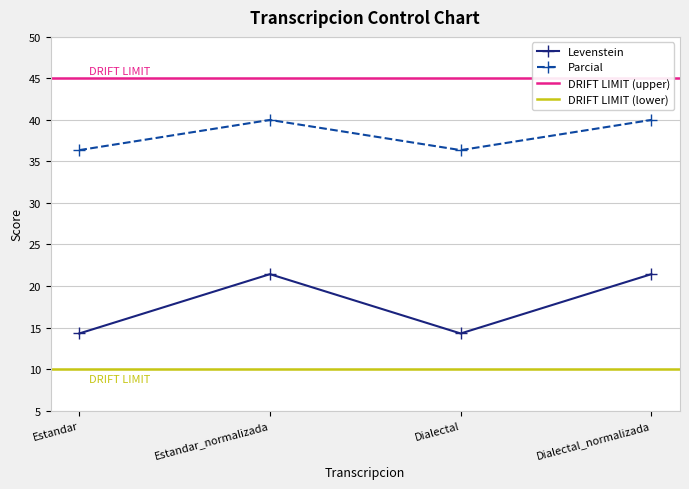

Is it true that Parcial equals 40.0 at Dialectal_normalizada?

True